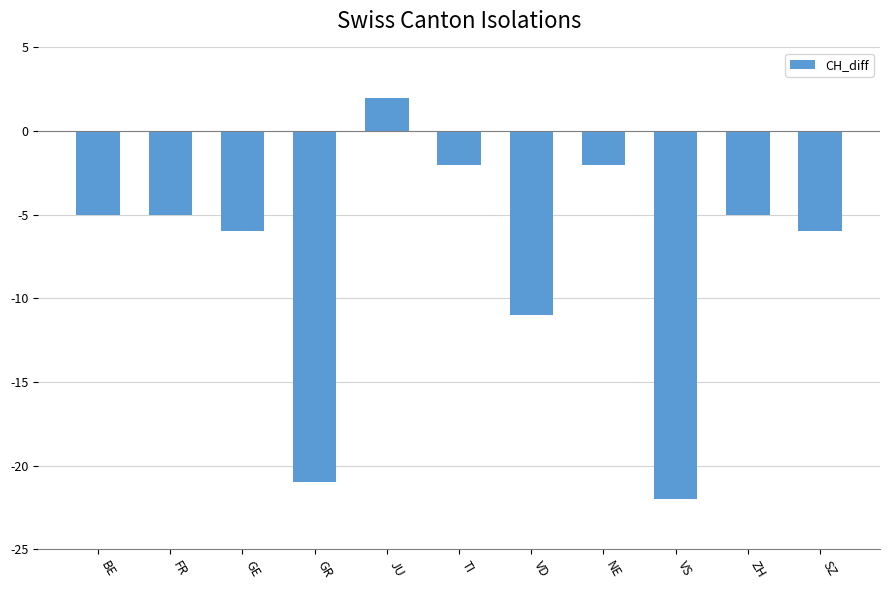

What is the change in value from VD to VS?

-11